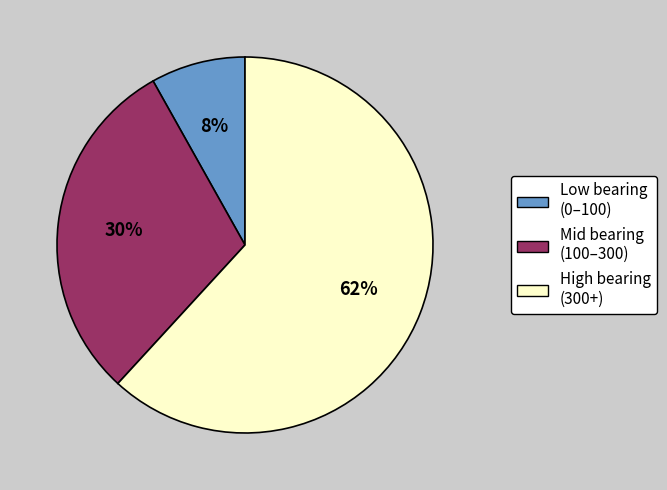

Approximately how many times larger is the value at High bearing (300+) compared to Mid bearing (100–300)?

2.1